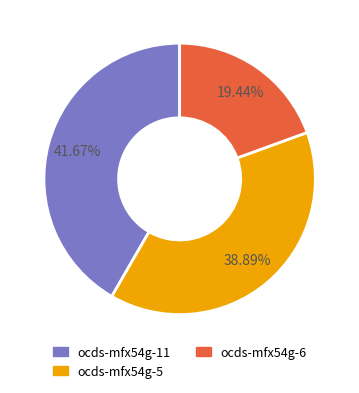

To the nearest percent, what is the difference between the ocds-mfx54g-11 and ocds-mfx54g-5 slice percentages?

3%